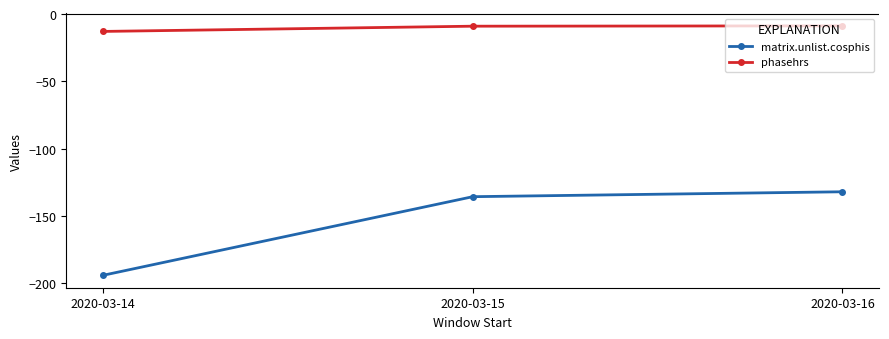

At which label does matrix.unlist.cosphis reach its peak?

2020-03-16